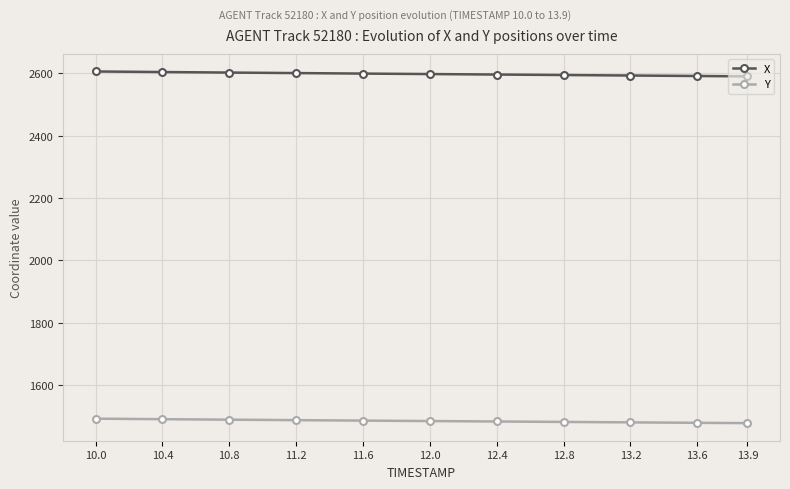

How many values in the X series exceed 2597?

6